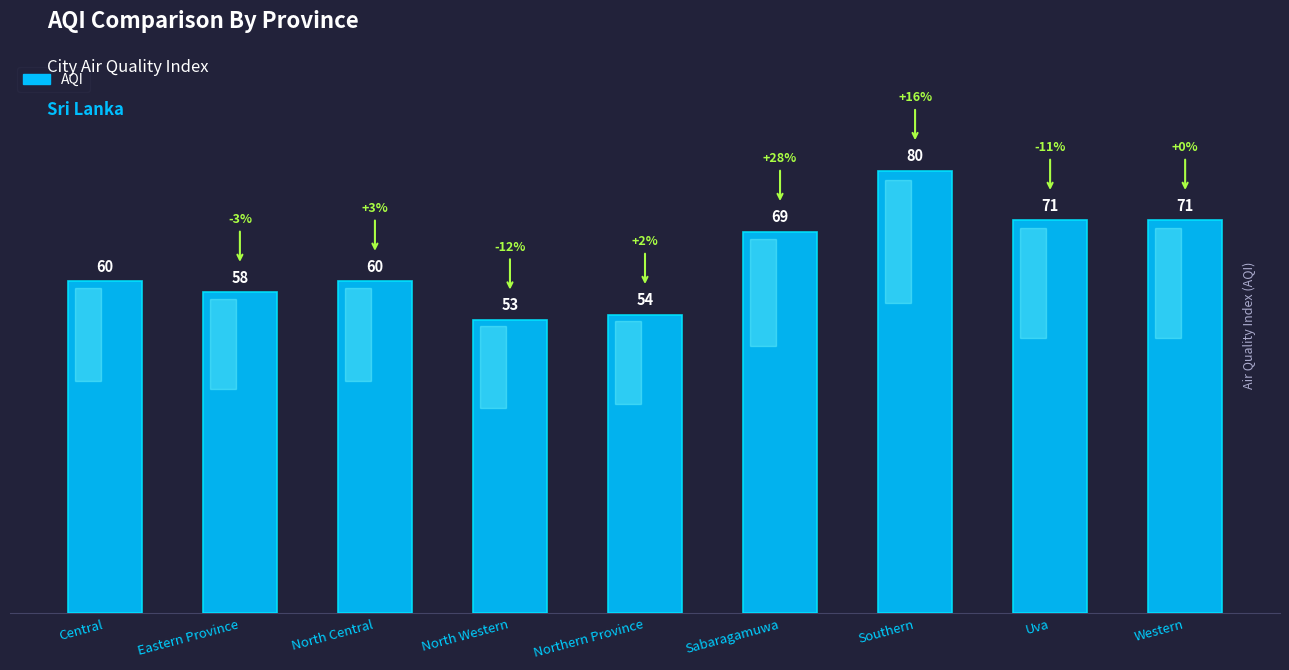

Where is the data nearest to the value 66?

Sabaragamuwa